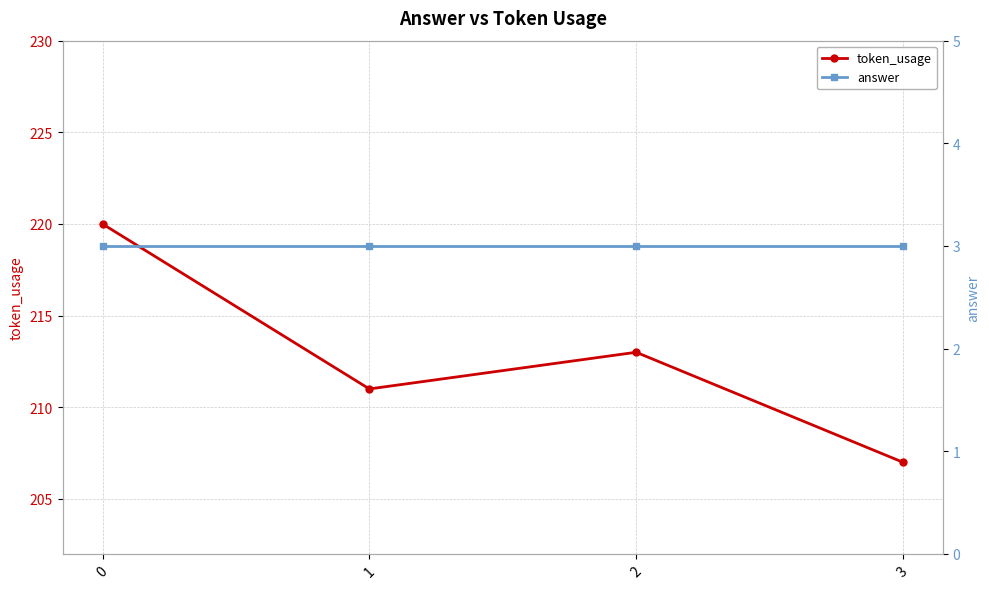

What is the total value across all series at 0?

223